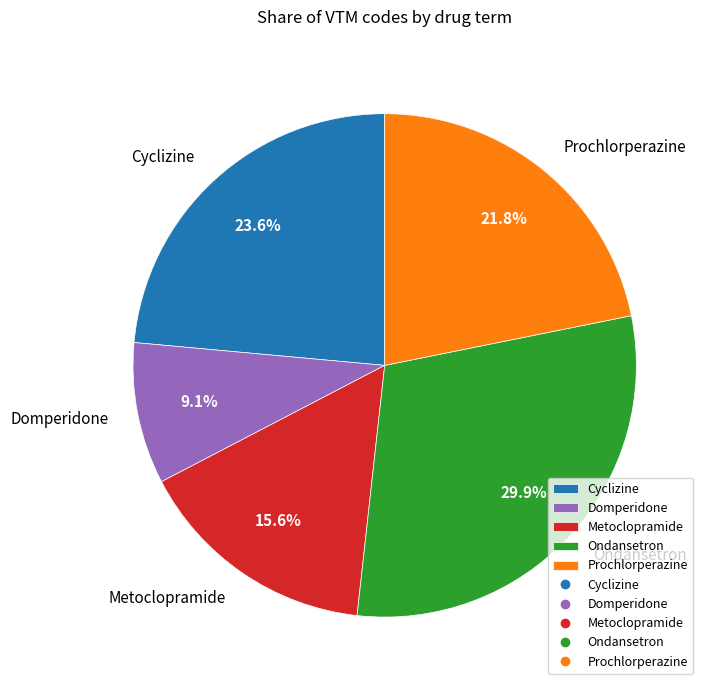

Which category has the smallest portion of the pie?

Domperidone